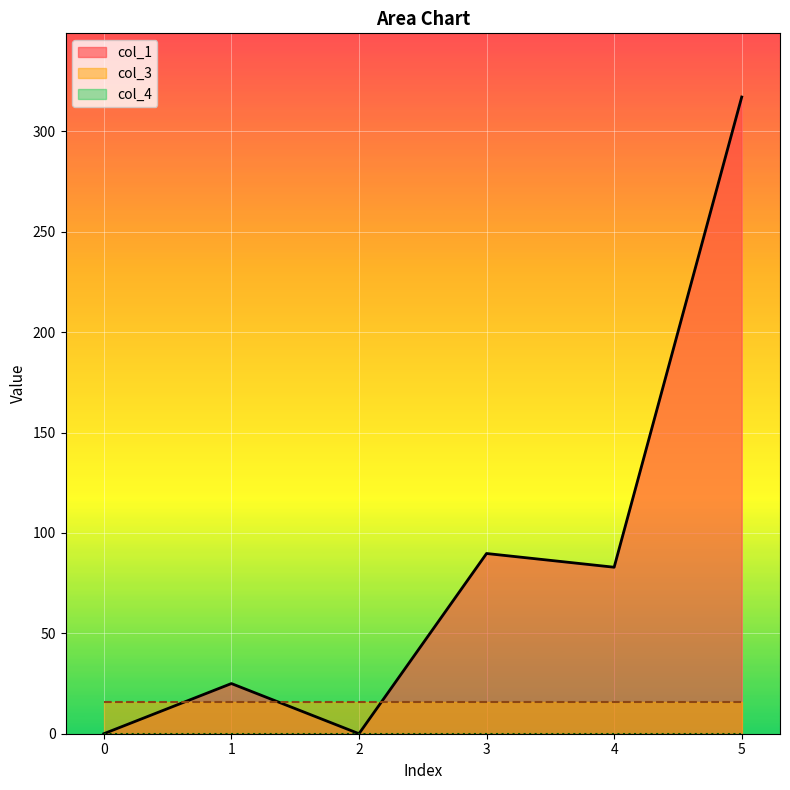

In col_1, how many points are higher than both neighbors (excluding endpoints)?

2